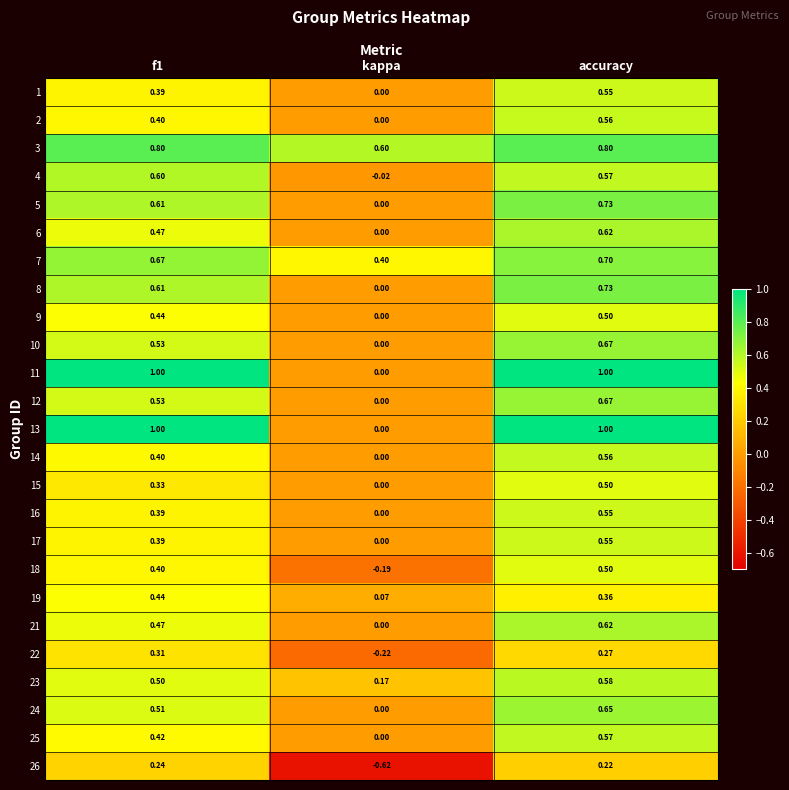

At which category is the sum across all series the highest?

accuracy